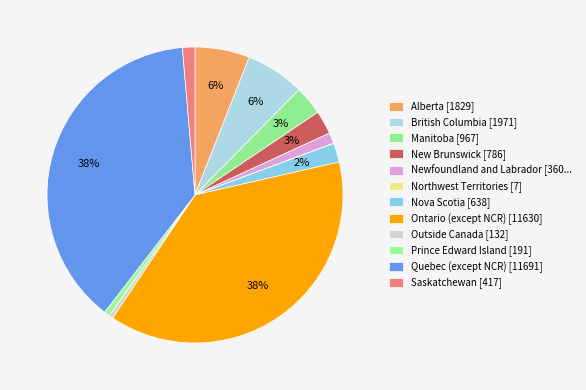

How many slices are in this pie chart?

12